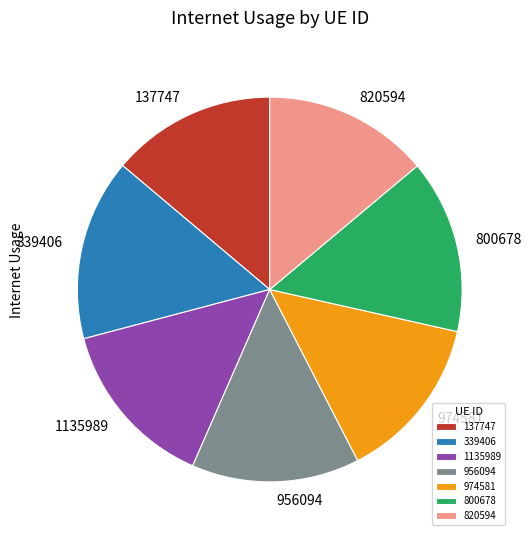

How many segments does this pie chart have?

7